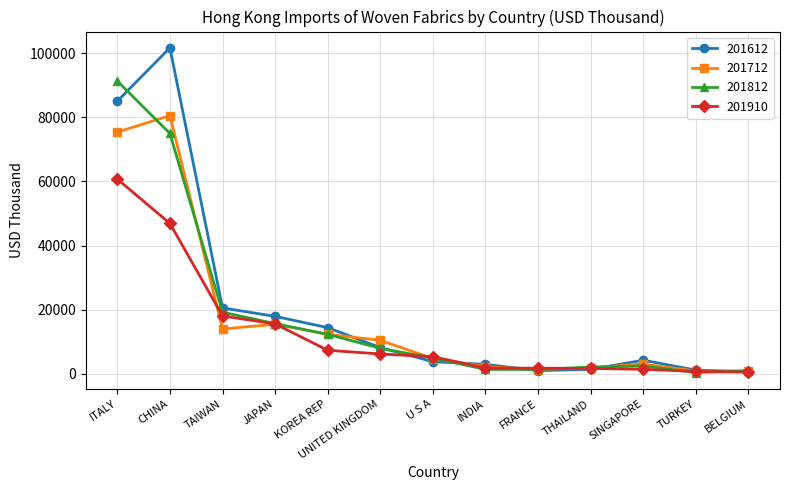

What is the total value across all series at BELGIUM?

3183.5